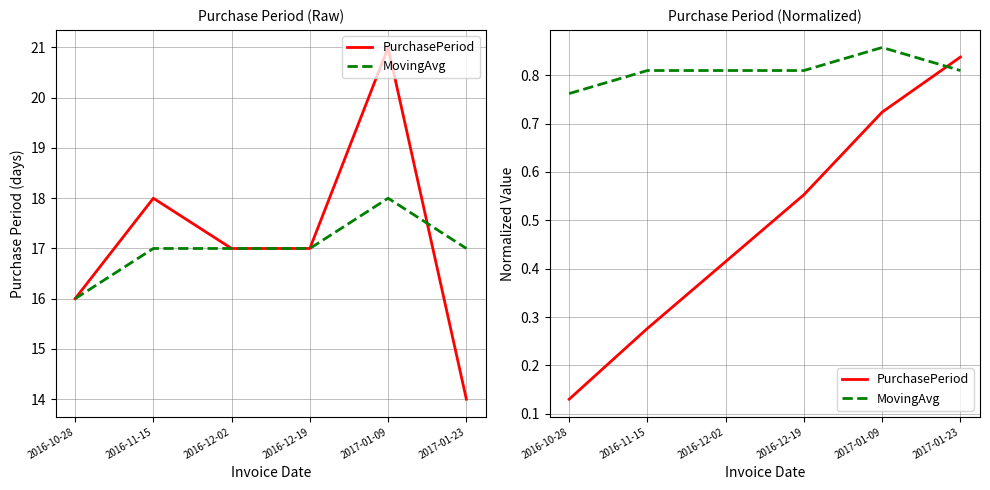

Reading left to right, what are all the values shown in this chart?

PurchasePeriod: 0.1	0.3	0.4	0.6	0.7	0.8
MovingAvg: 0.8	0.8	0.8	0.8	0.9	0.8